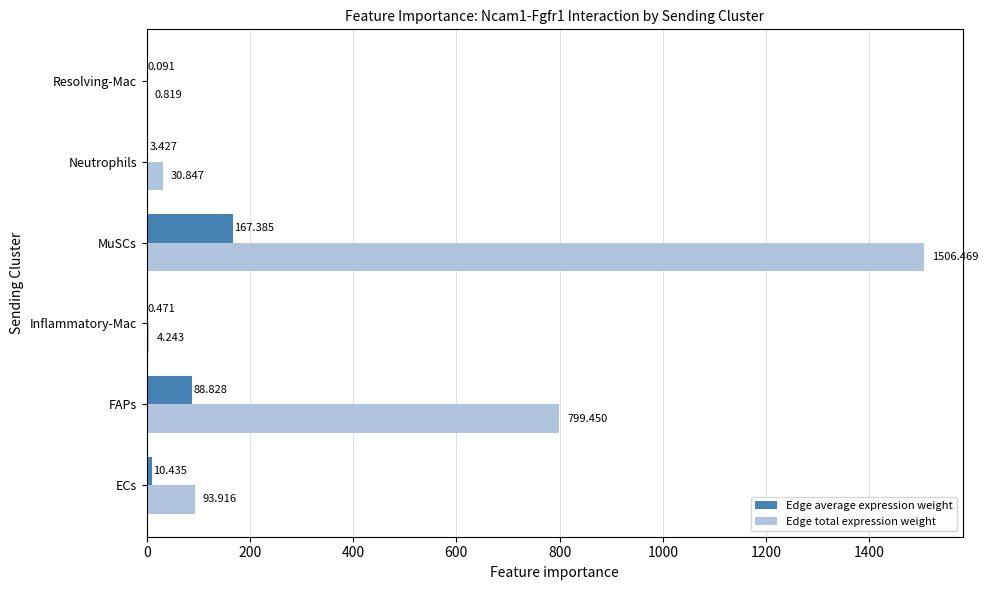

Which category has the highest value across all series?

MuSCs